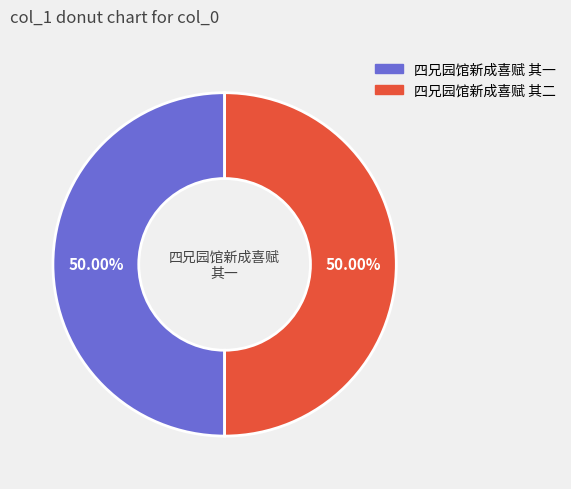

Is the sum of 四兄园馆新成喜赋 其一 and 四兄园馆新成喜赋 其二 greater than half?

Yes